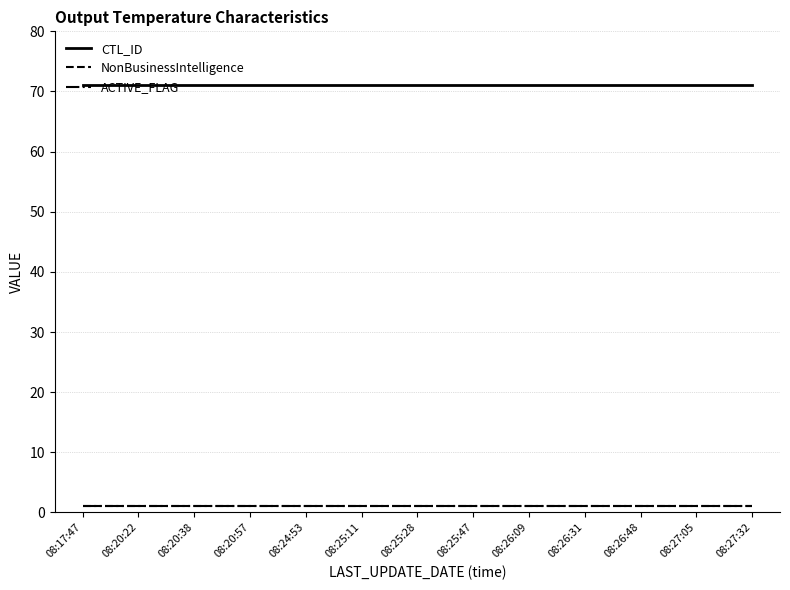

Is this an area chart (filled region under the line)?

No